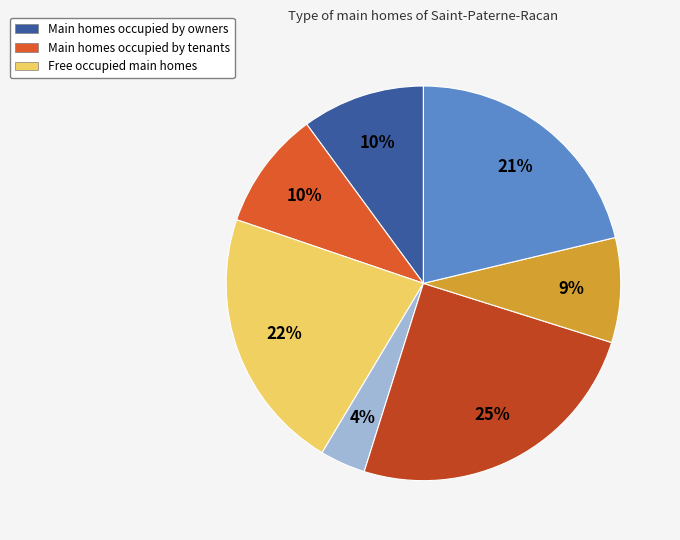

To the nearest percent, what is the difference between the largest and smallest slice percentages?

21%